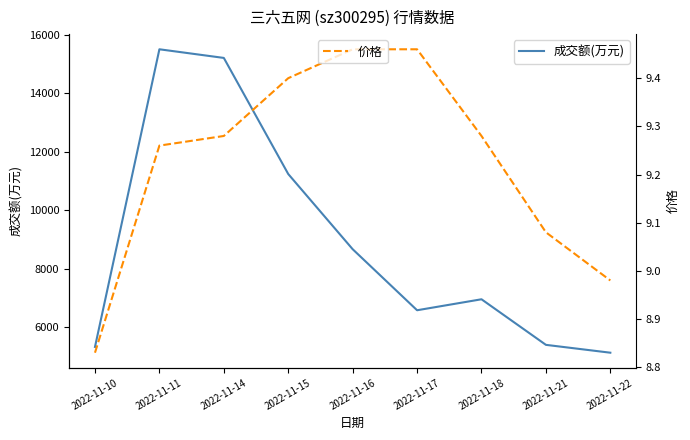

What is the minimum value for 成交额(万元)?

5119